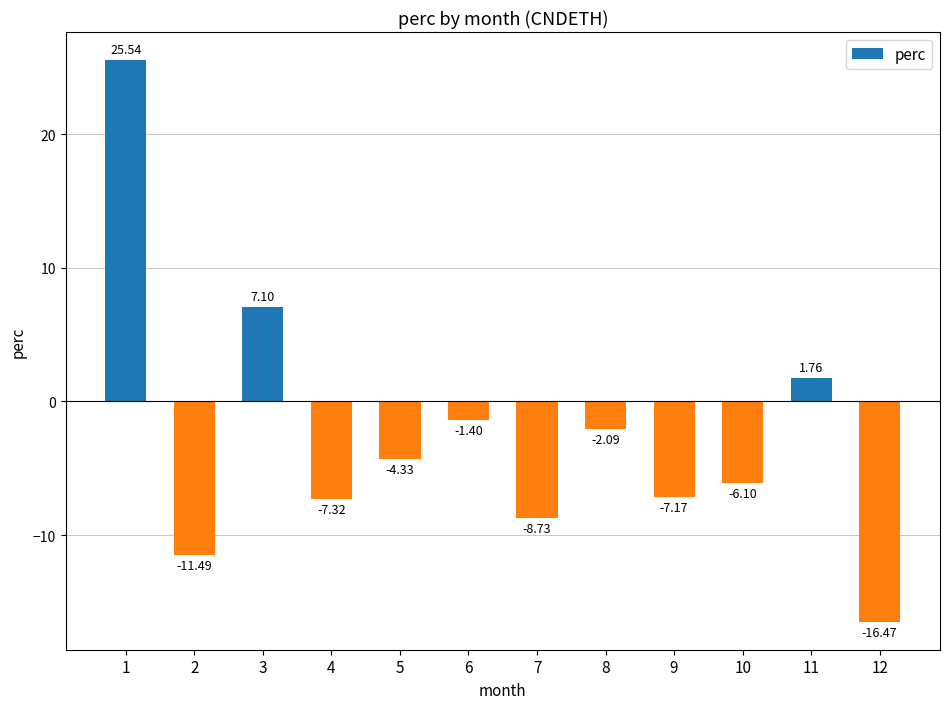

What is the sum of all values?

-30.7